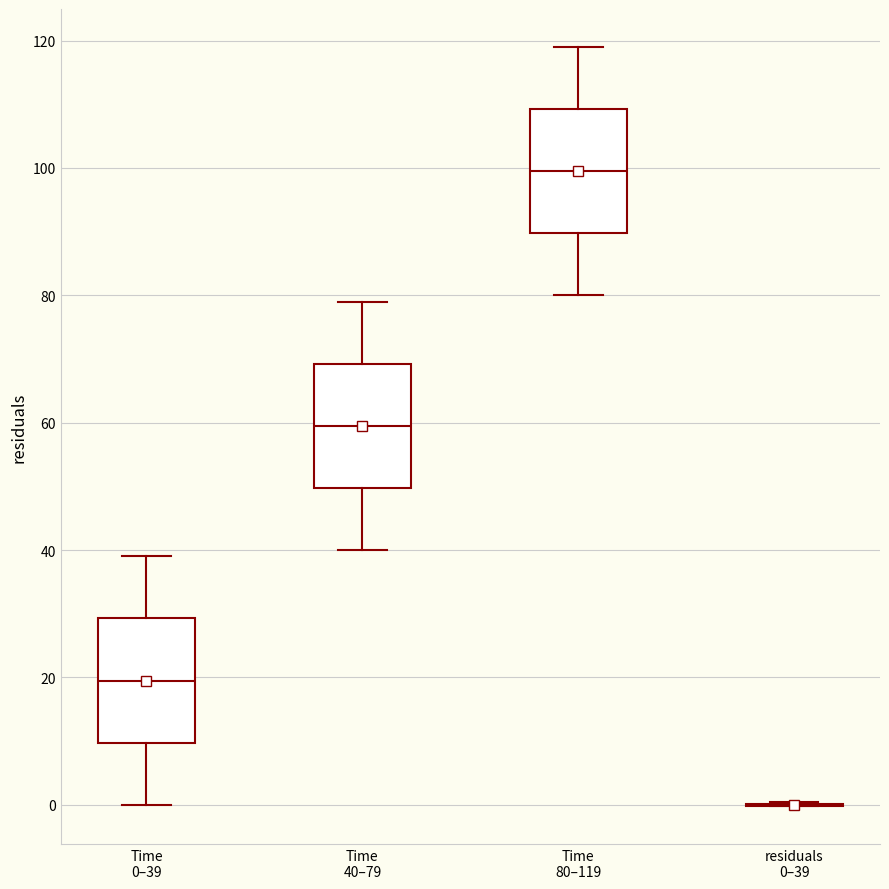

Reading left to right, read every box against the y-axis: the position of its median line, the range the box covers, and the ends of its whiskers. The values are not printed on the chart, so give them approximately, as read against the axis.

Time 0–39: median 20, box 10 to 30, whiskers 0 to 40
Time 40–79: median 60, box 50 to 70, whiskers 40 to 80
Time 80–119: median 100, box 90 to 110, whiskers 80 to 120
residuals 0–39: box collapsed to a line at 0, whiskers 0 to 0